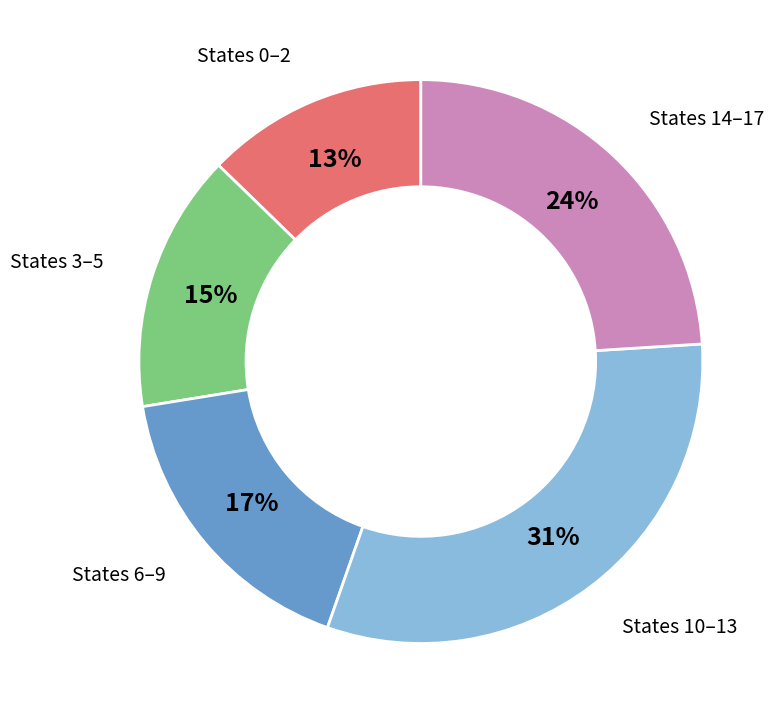

Count the number of slices in the pie.

5